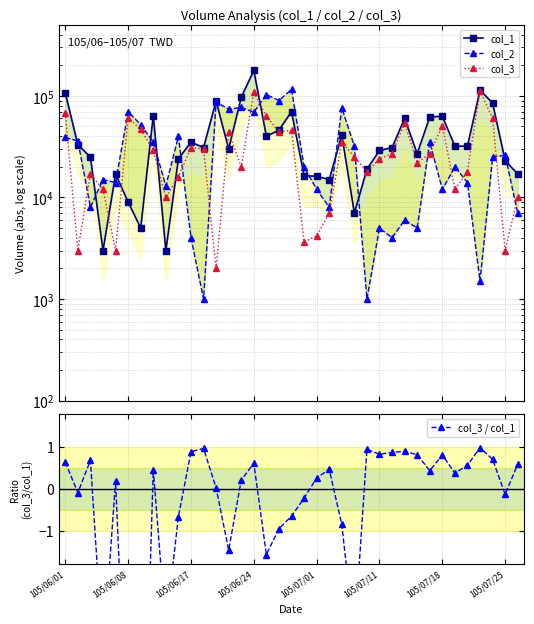

Which series has the widest spread of values?

col_1